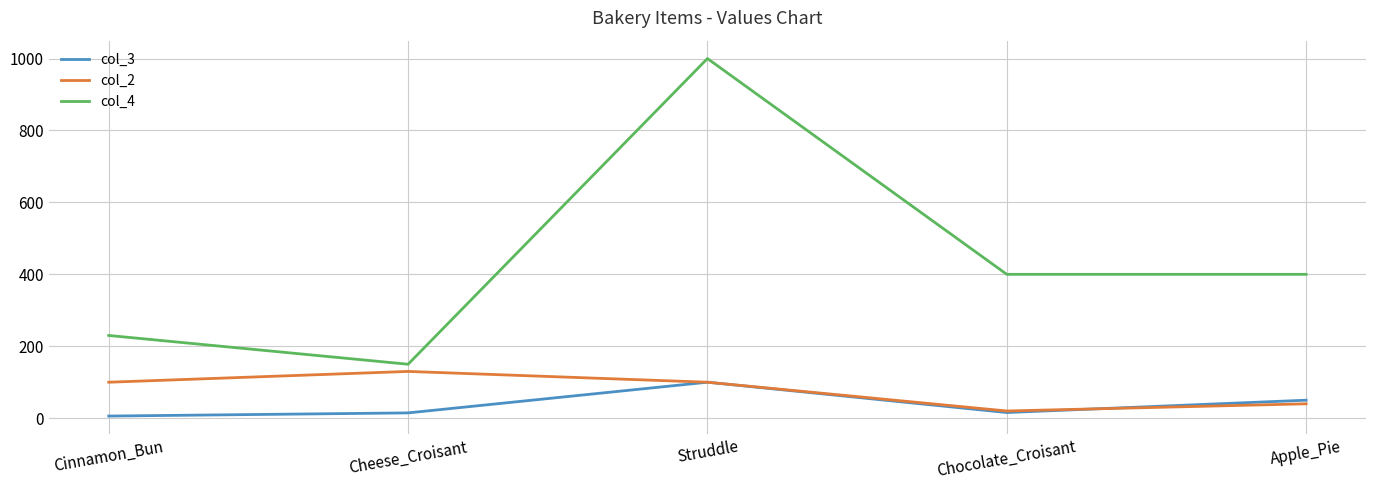

Count the number of data series in this chart.

3